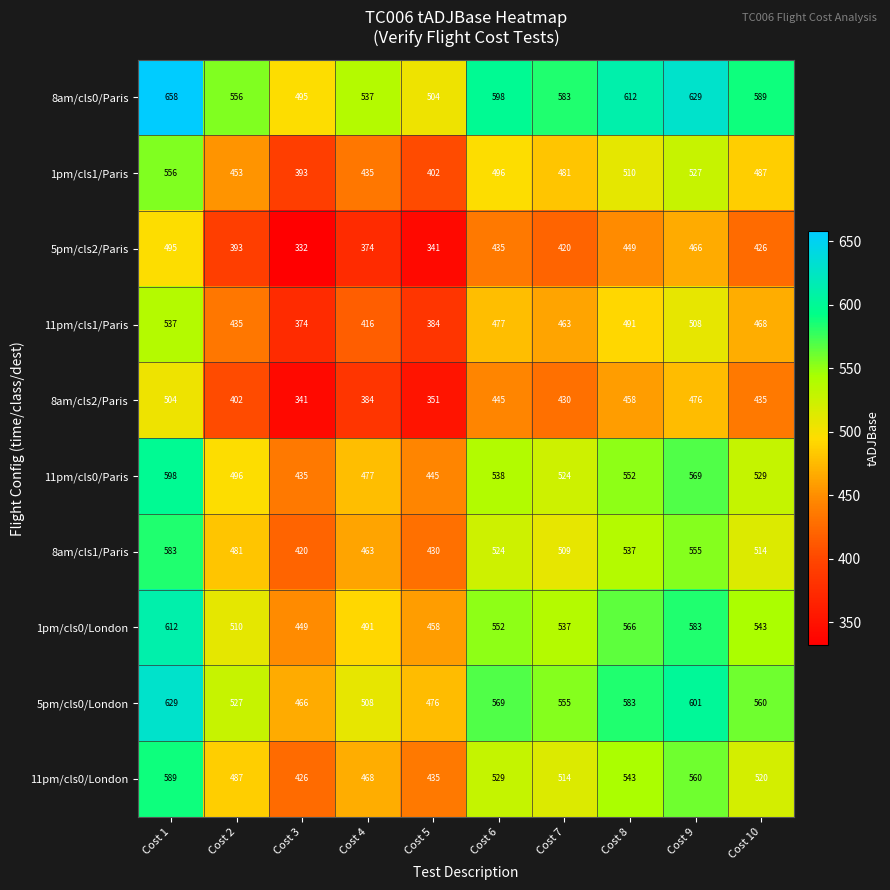

Which series changed the most between Cost 4 and Cost 9?

5pm/cls0/London